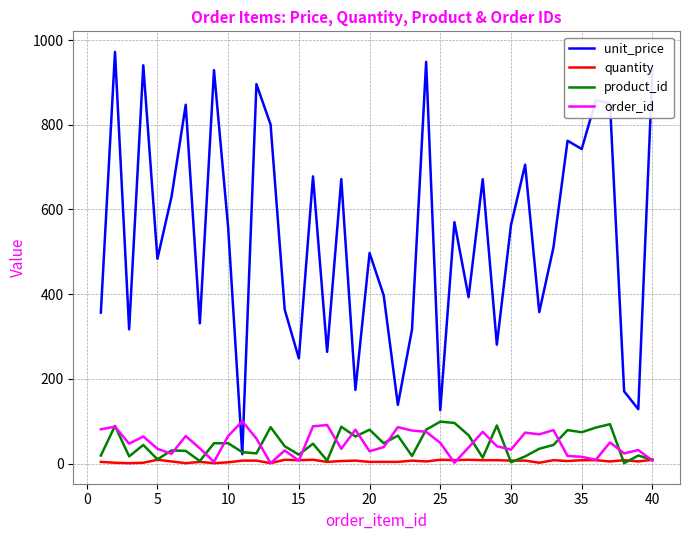

Which series ends up on top after the final intersection of order_id and unit_price?

unit_price